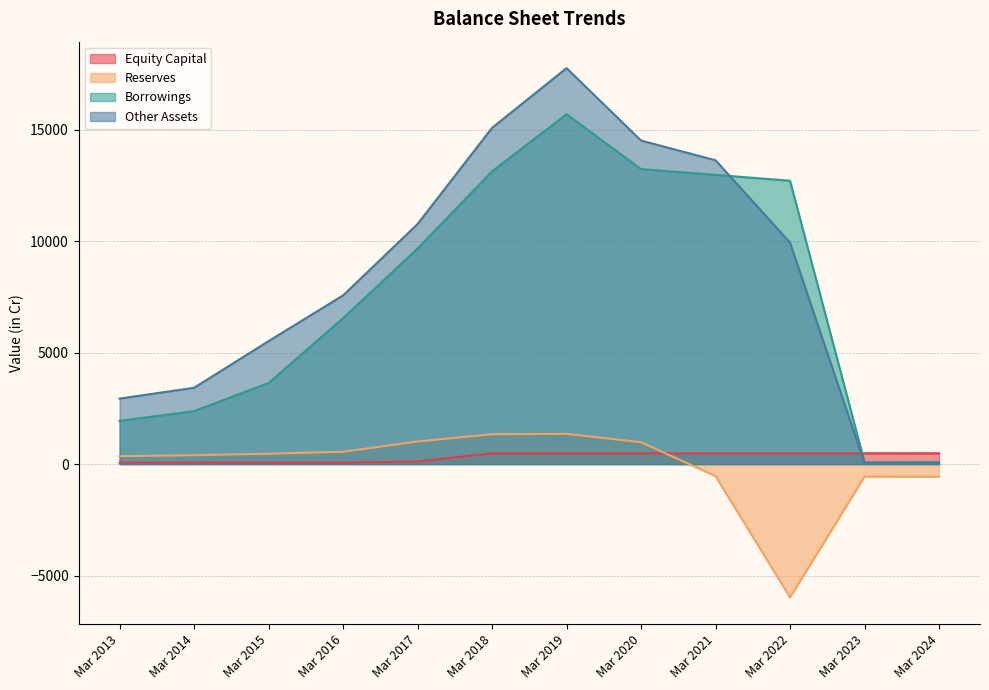

List the series in order of their peak value, highest first.

Other Assets, Borrowings, Reserves, Equity Capital